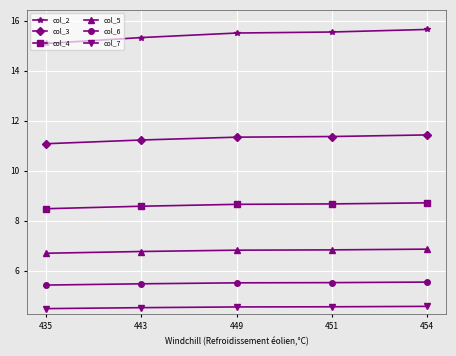

Which series has the largest range (max minus min)?

col_2